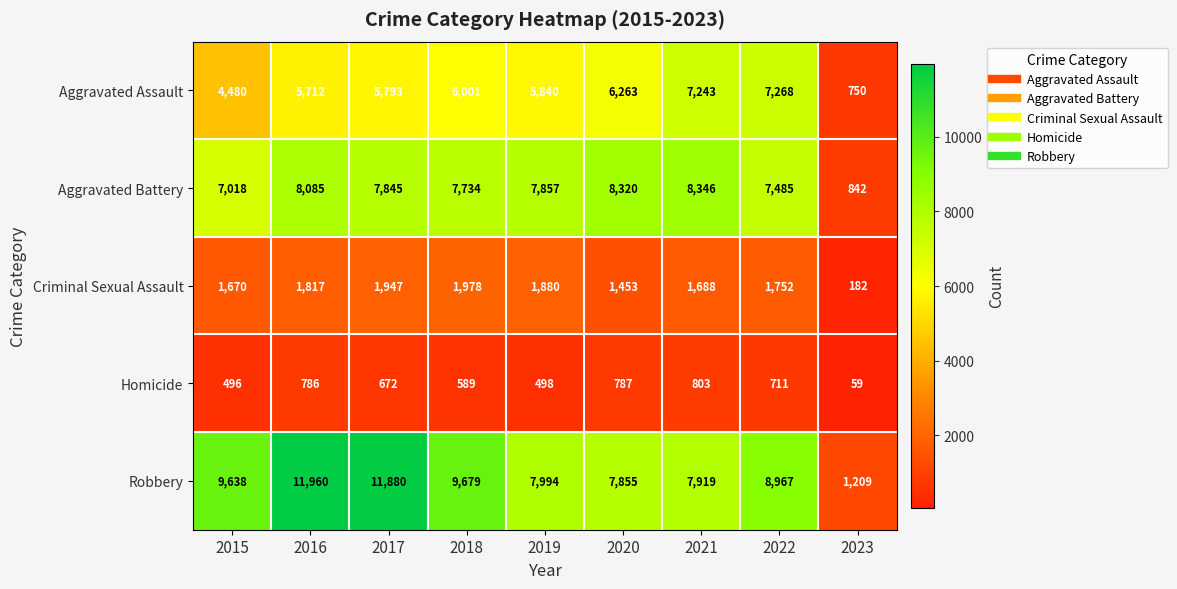

Count the number of data series in this chart.

5